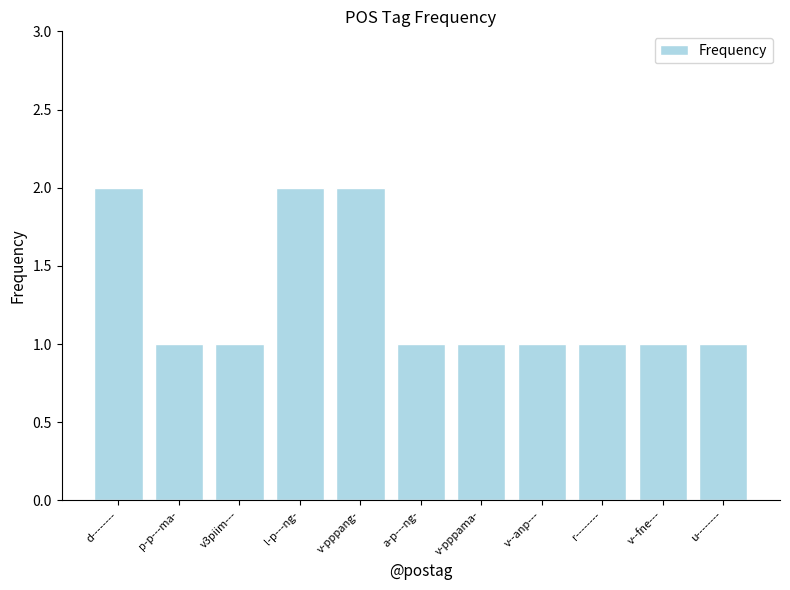

What is the sum of all values?

14